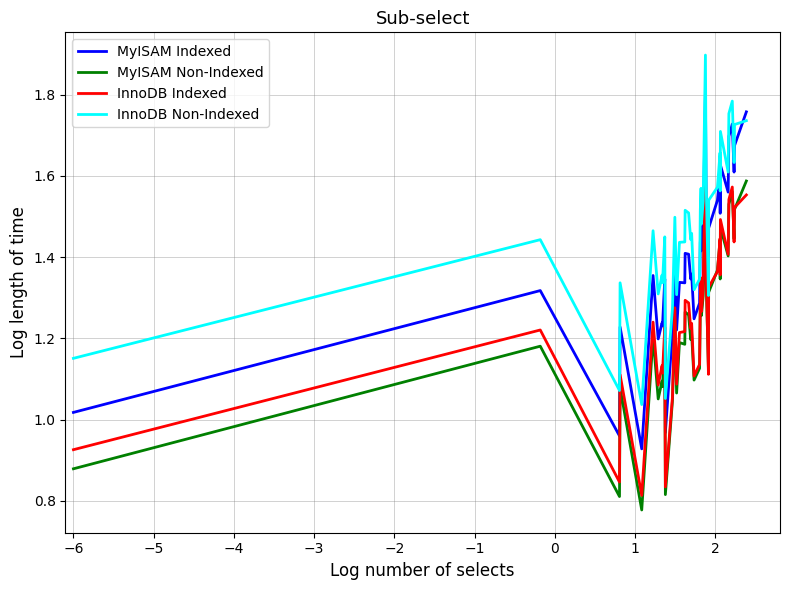

What is the greatest value displayed?

1.9